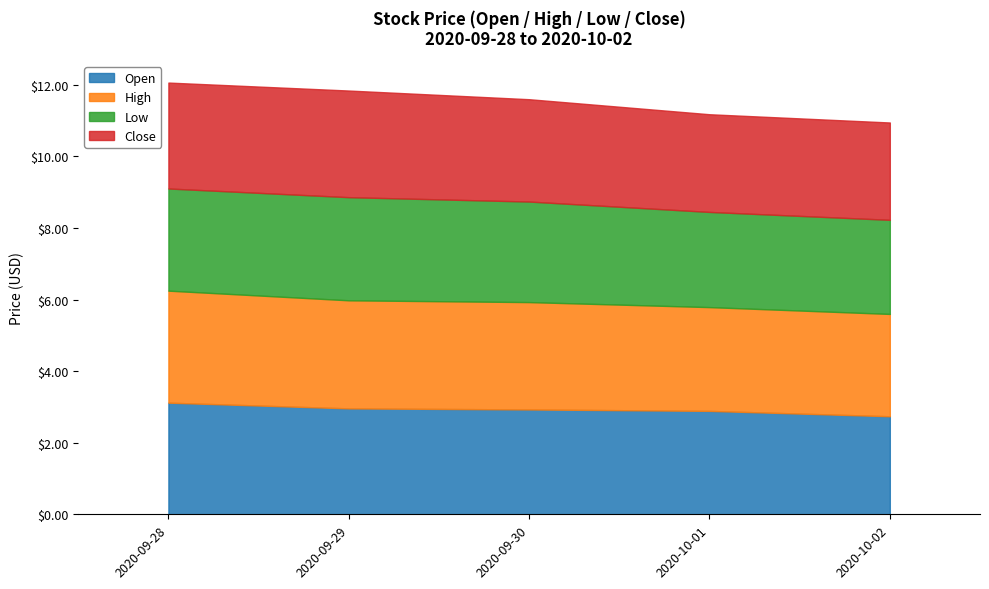

Does the chart display data point markers on the line(s)?

No